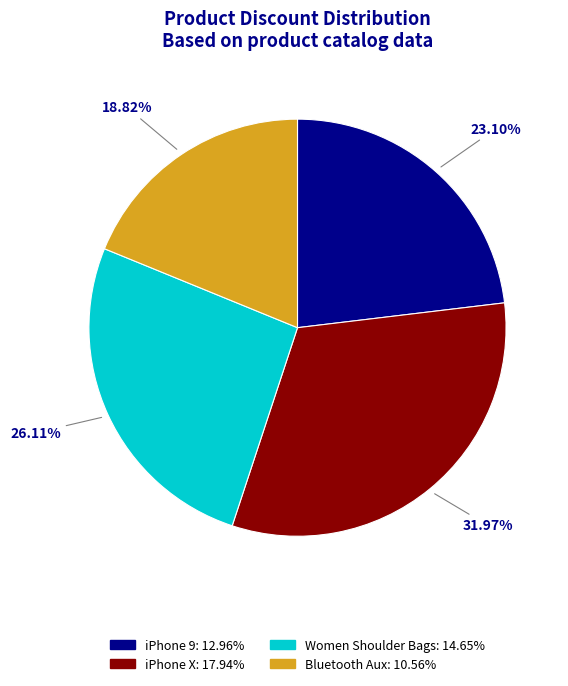

Count the number of slices in the pie.

4